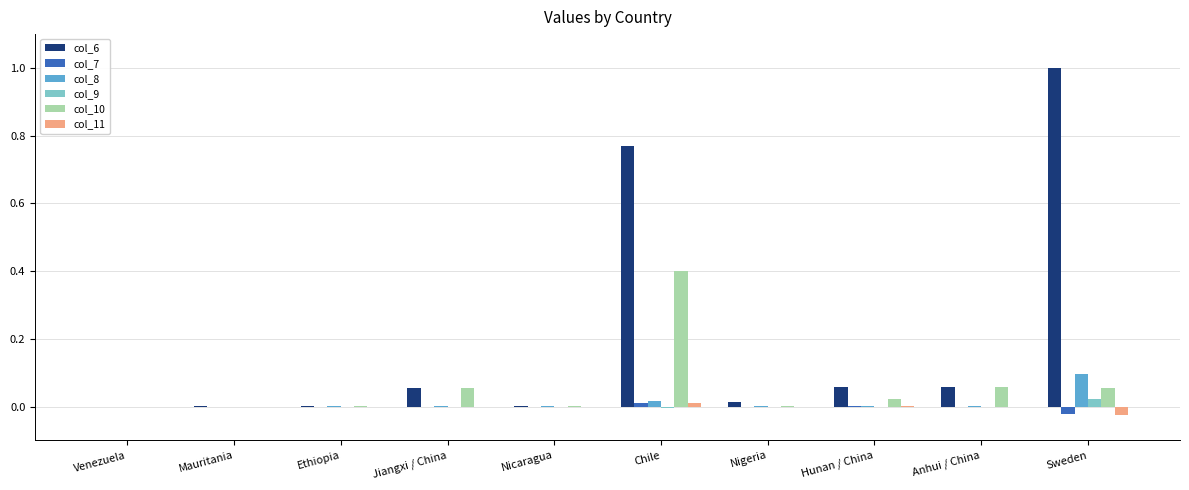

How many series are shown in this chart?

6